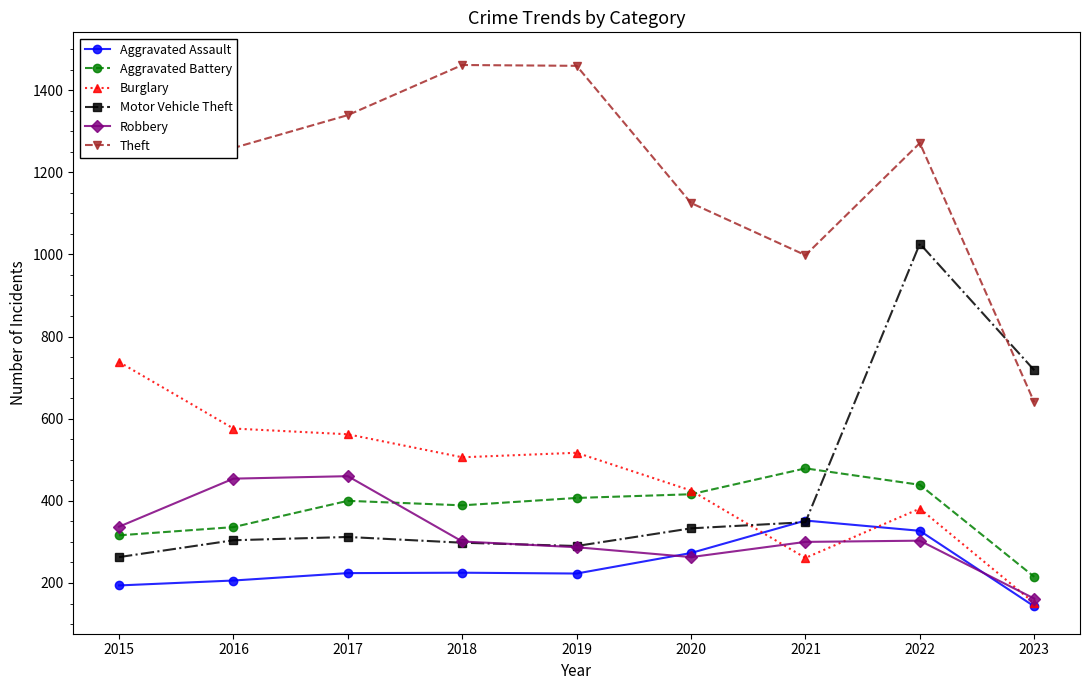

What is the highest value of the Aggravated Battery series?

479